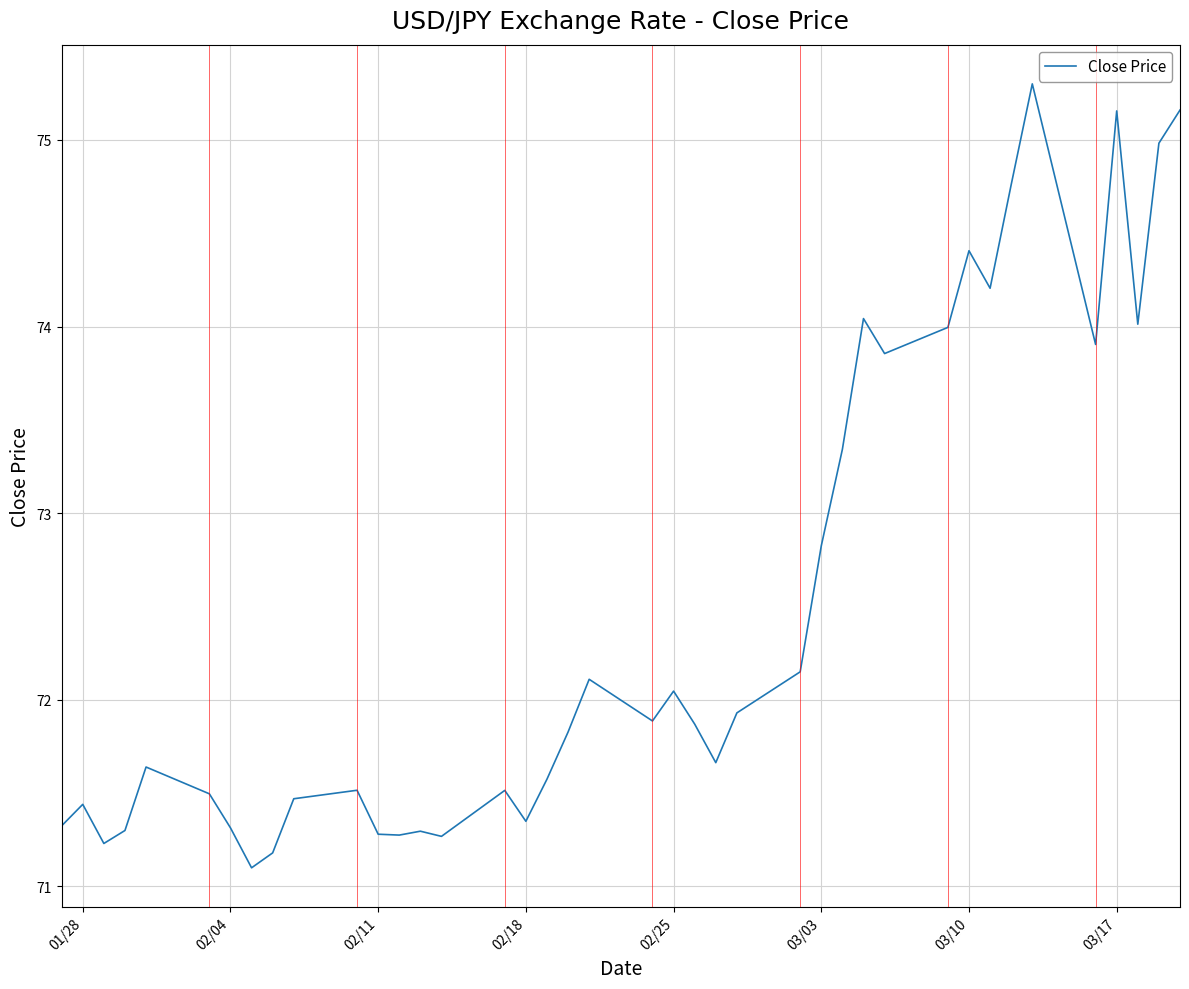

What is the smallest value displayed?

71.1